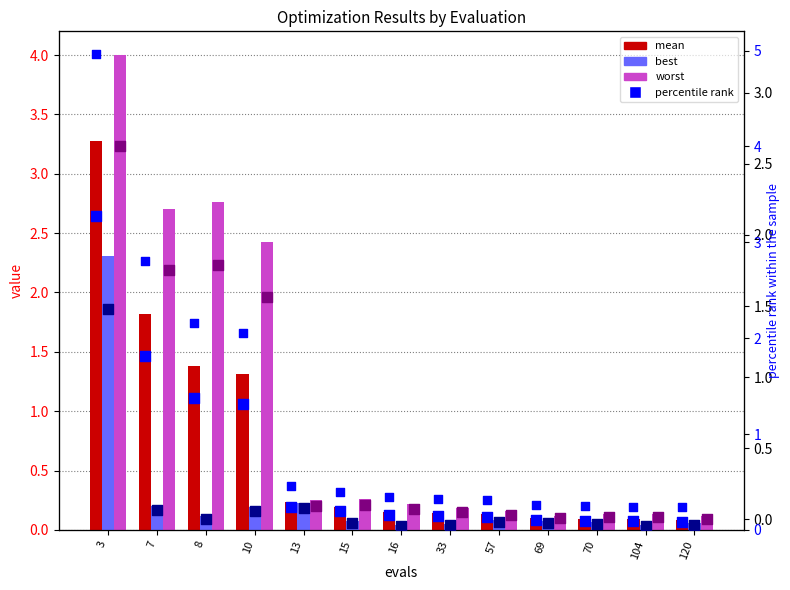

Is the value of mean at 7 greater than the value of best at 57?

Yes